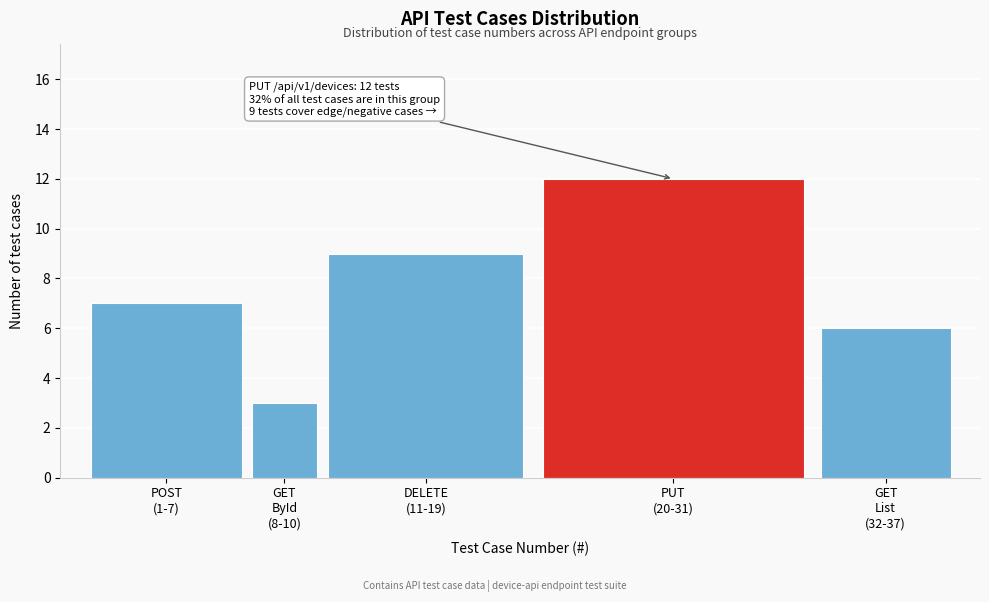

Reading left to right, transcribe all the data shown in this chart.

7	3	9	12	6